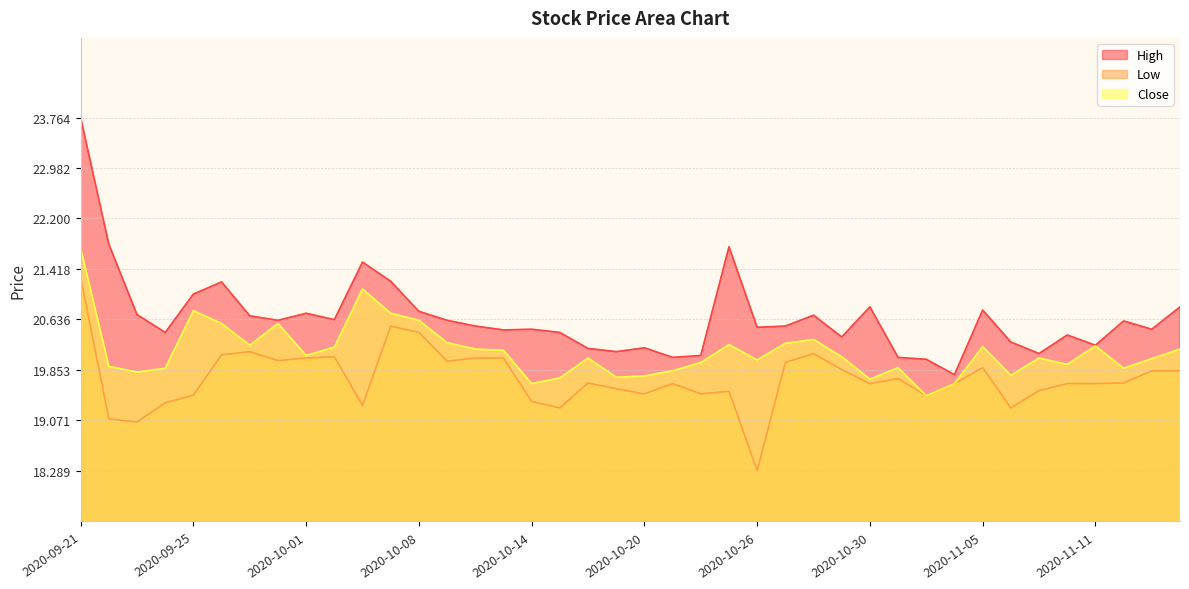

What is the value of the Close point at the 15th from the left?

20.2